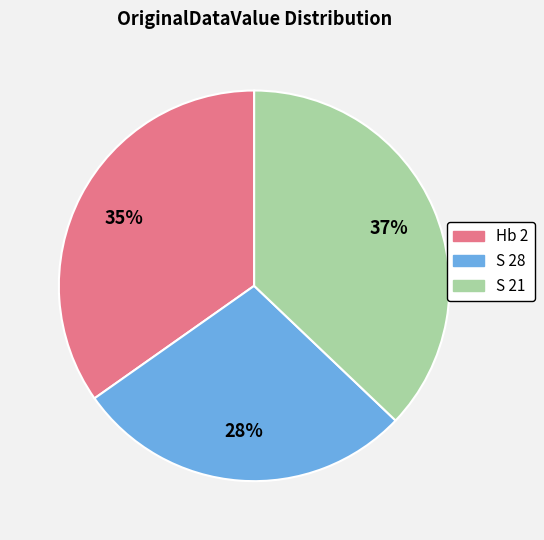

To the nearest percent, what is the combined percentage of S 28 and S 21?

65%